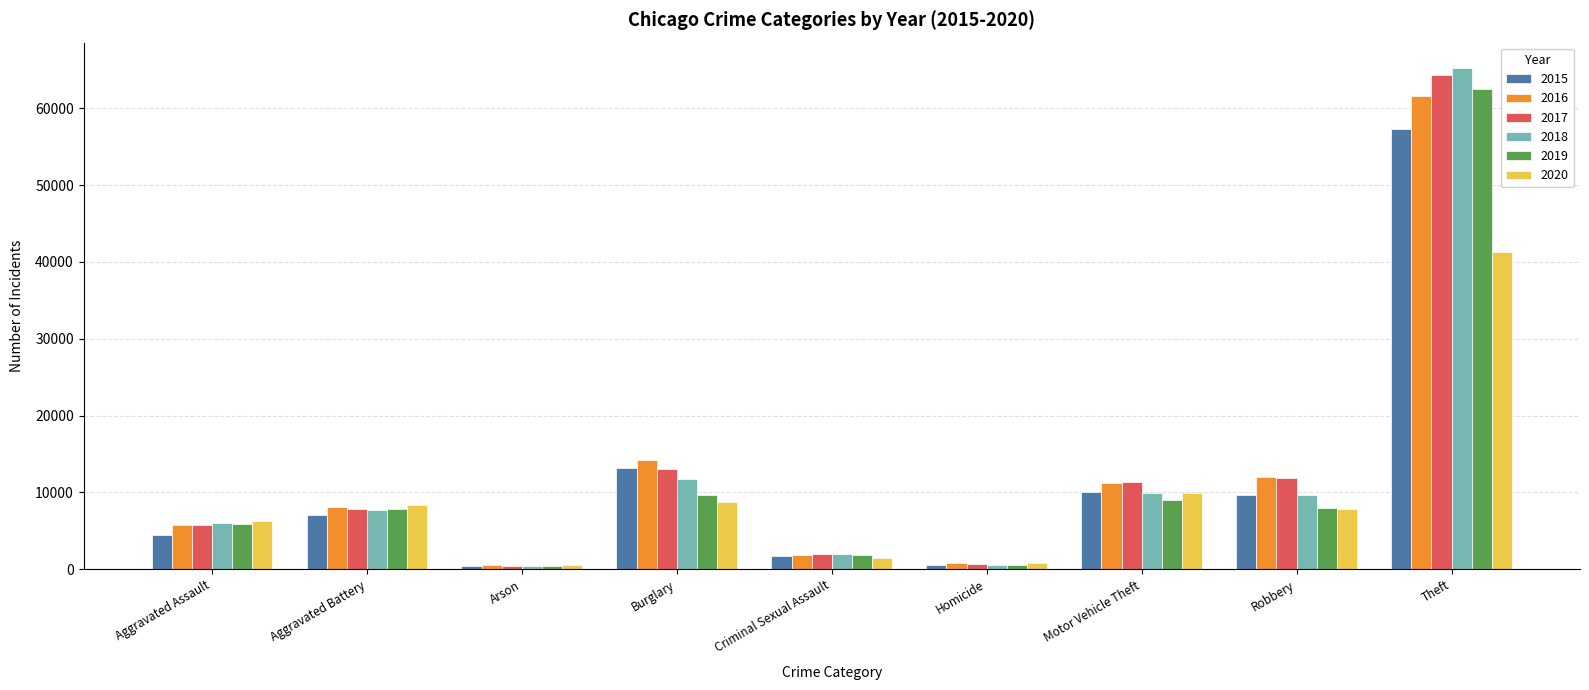

The value of 2018 at Motor Vehicle Theft is 9983. True or false?

True